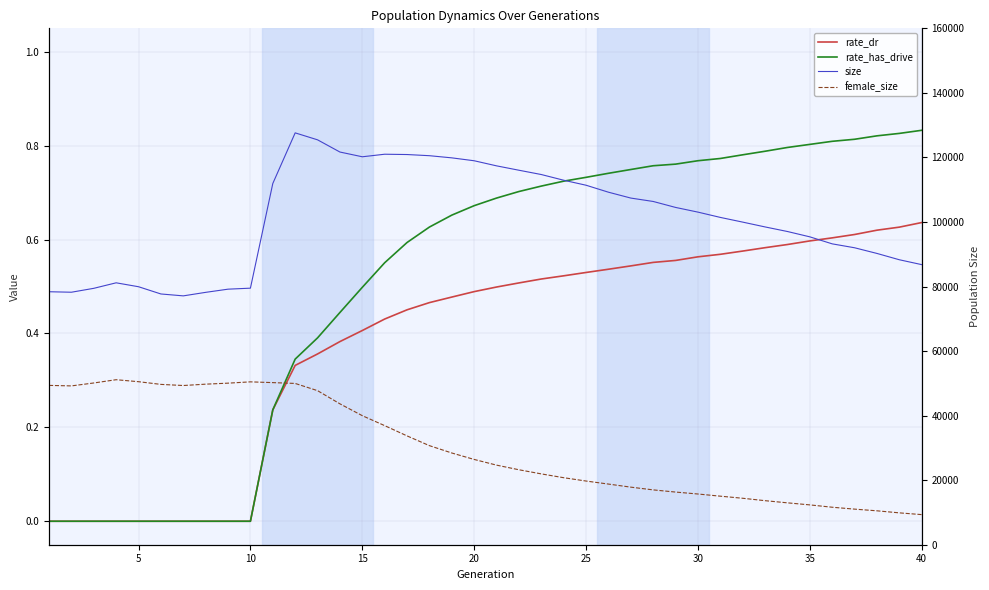

At 30, list the series in order from largest to smallest.

size, female_size, rate_dr, rate_has_drive